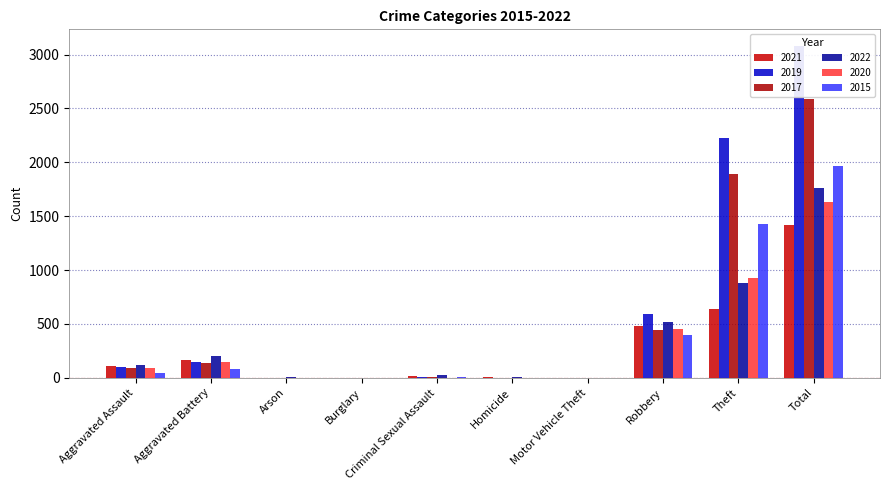

Reading left to right, transcribe all the data shown in this chart.

2021: 110	163	2	1	14	4	2	484	642	1422
2019: 98	148	1	1	8	2	1	591	2230	3080
2017: 95	142	0	2	8	1	2	446	1896	2592
2022: 121	202	5	1	24	5	2	521	880	1760
2020: 94	150	1	0	3	3	3	450	930	1634
2015: 46	82	3	0	12	0	1	395	1429	1968